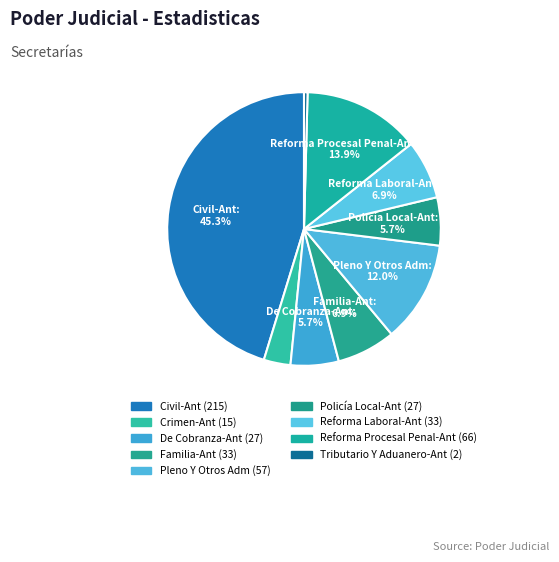

True or false: Tributario Y Aduanero-Ant accounts for 12% of the total.

False